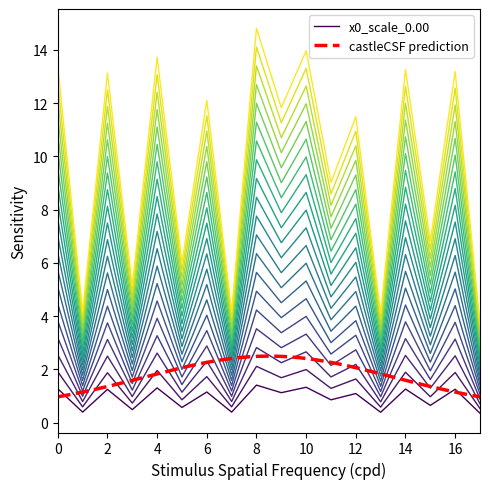

The value at 2 is 4.4. True or false?

True